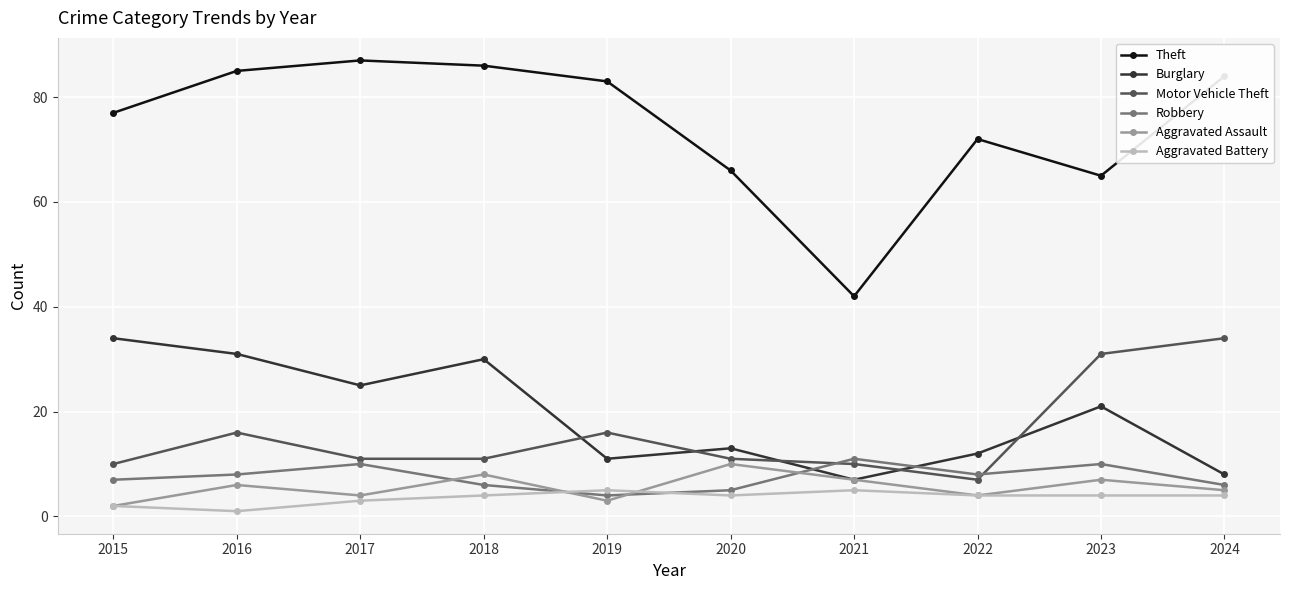

Where is the first local maximum for Theft?

2017